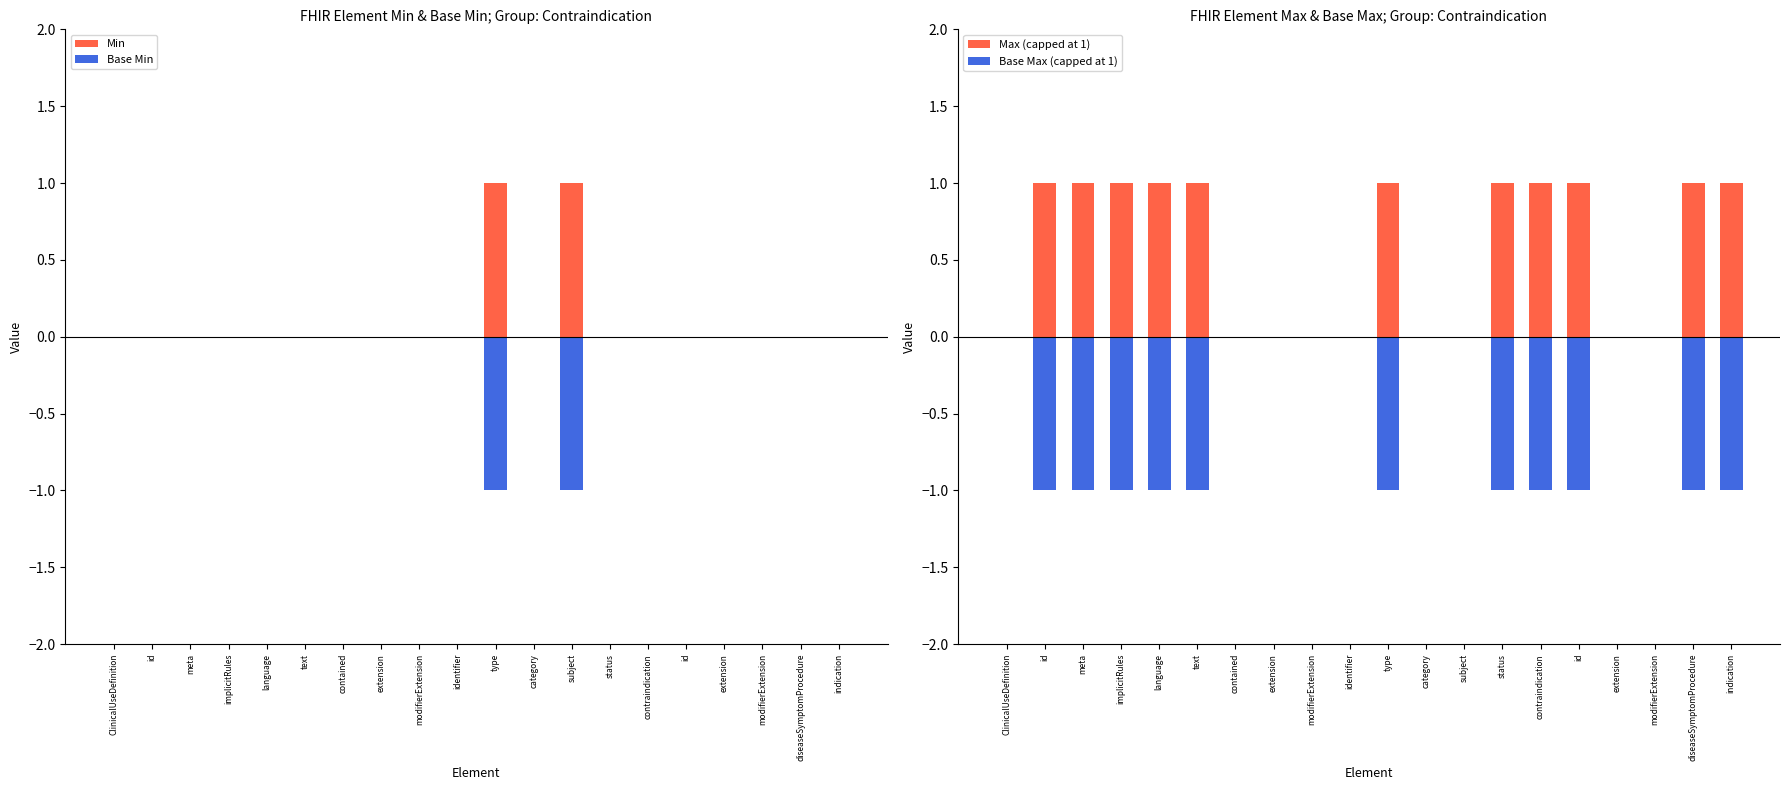

The Base Max (capped at 1) series shows 0 at extension. True or false?

True